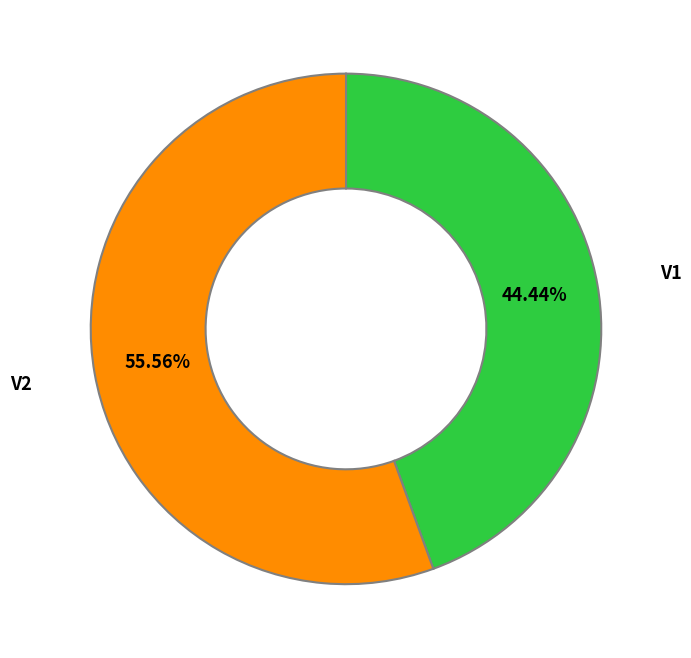

How many slices are in this pie chart?

2